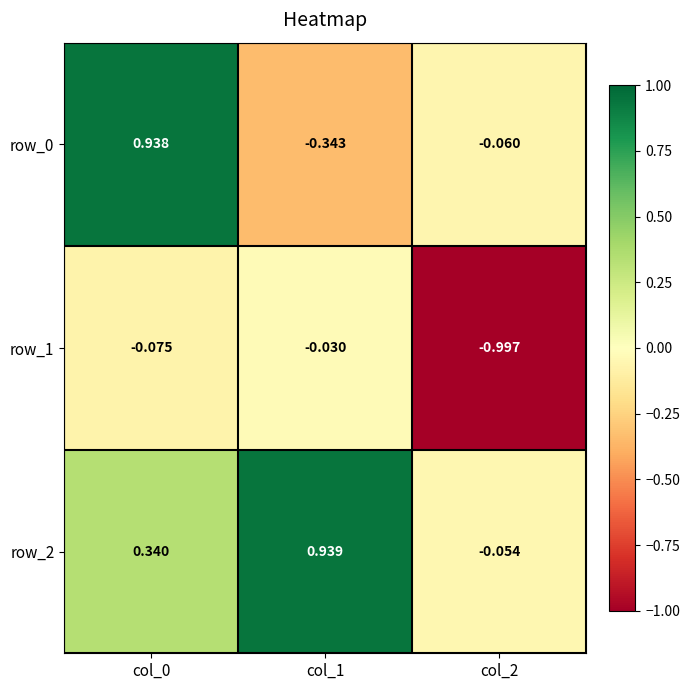

Is the value of row_2 at col_1 greater than the value of row_0 at col_1?

Yes